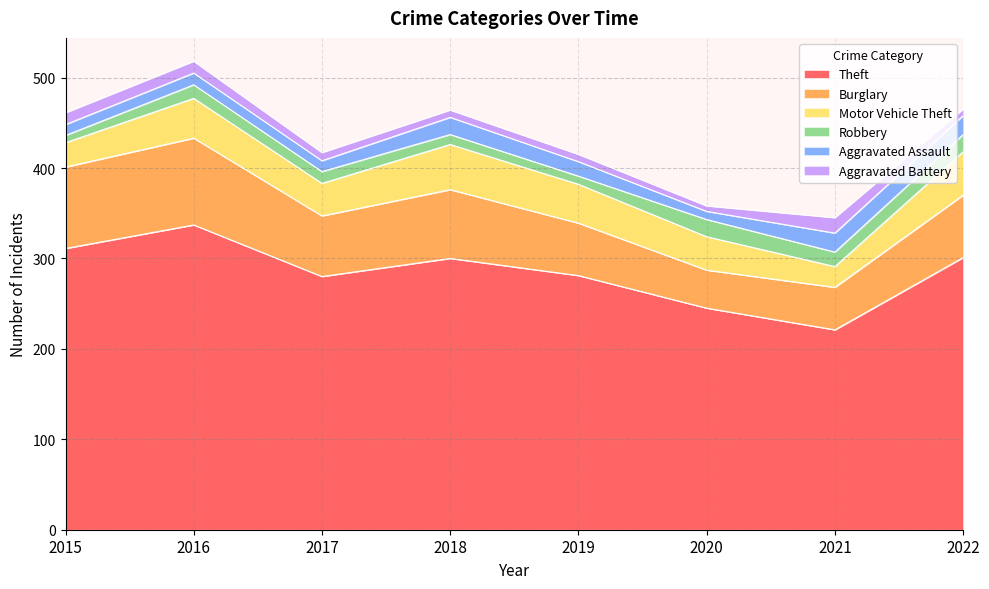

What is the average value of the Aggravated Assault series?

15